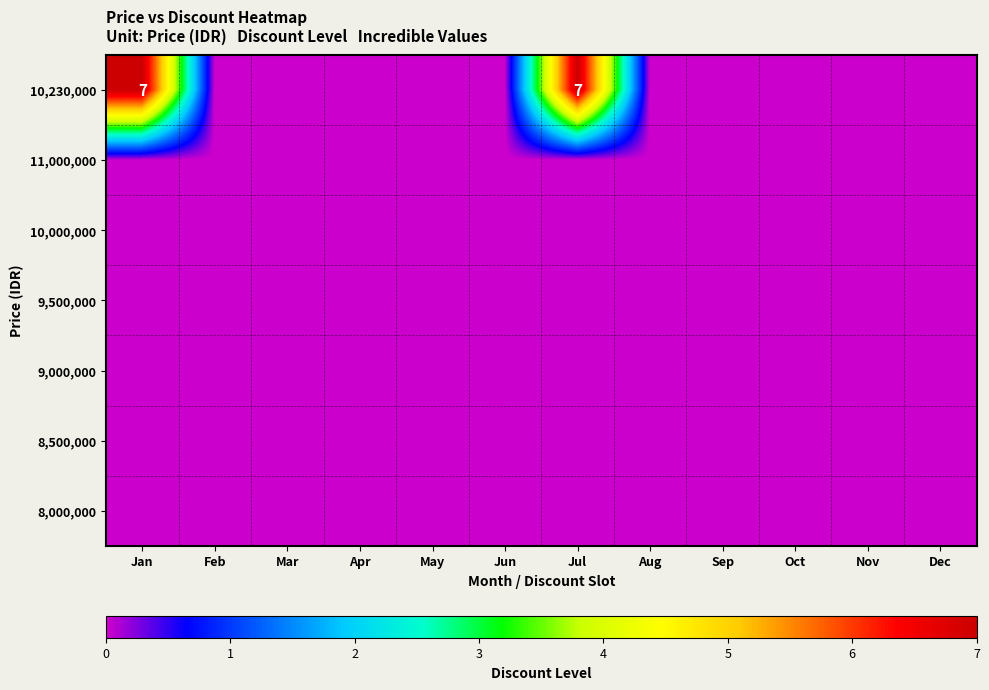

At Aug, list the series in order from smallest to largest.

10,230,000, 11,000,000, 10,000,000, 9,500,000, 9,000,000, 8,500,000, 8,000,000